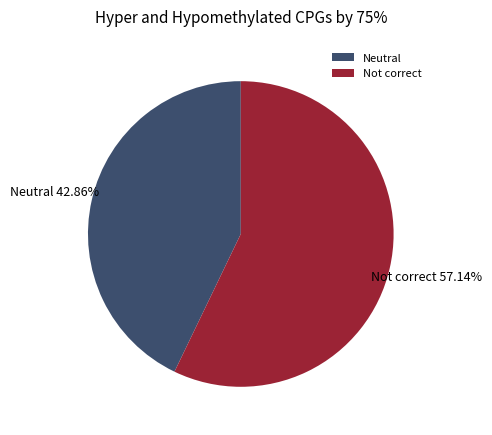

Approximately how many times larger is the value at Not correct compared to Neutral?

1.3